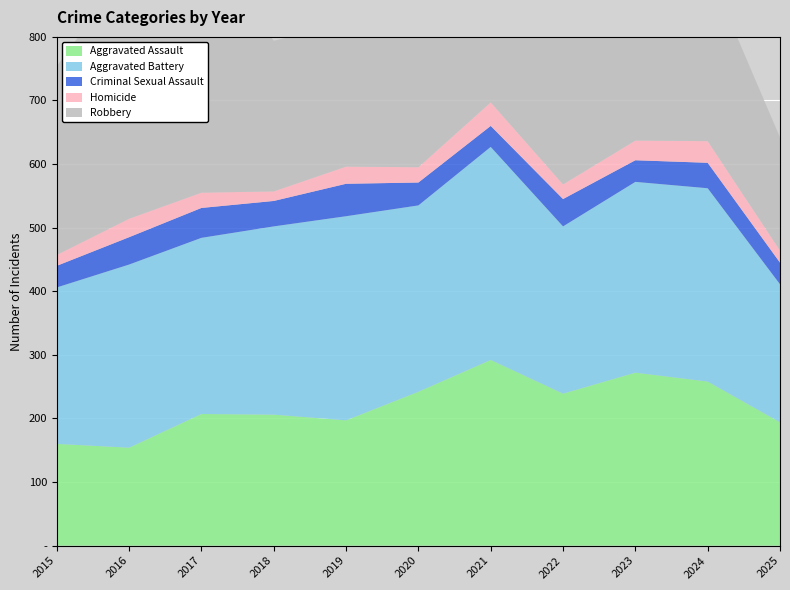

Reading left to right, list all the values displayed in this chart.

Aggravated Assault: 2015=160	2016=154	2017=207	2018=206	2019=197	2020=242	2021=292	2022=239	2023=272	2024=258	2025=194
Aggravated Battery: 2015=246	2016=288	2017=277	2018=296	2019=321	2020=293	2021=335	2022=263	2023=300	2024=304	2025=217
Criminal Sexual Assault: 2015=34	2016=43	2017=47	2018=40	2019=51	2020=36	2021=33	2022=43	2023=34	2024=40	2025=34
Homicide: 2015=17	2016=29	2017=24	2018=15	2019=27	2020=24	2021=37	2022=23	2023=31	2024=34	2025=19
Robbery: 2015=297	2016=394	2017=381	2018=237	2019=224	2020=233	2021=245	2022=243	2023=261	2024=272	2025=178